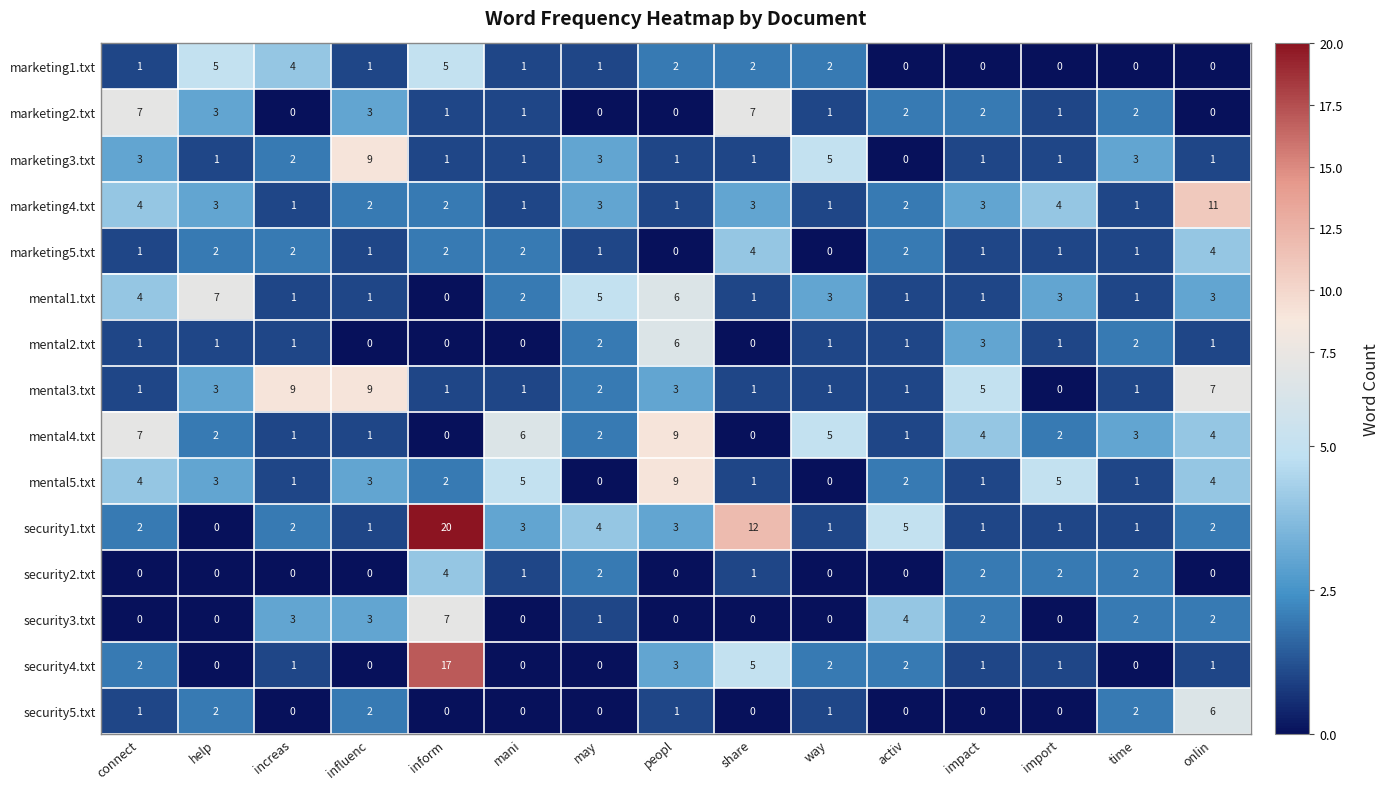

True or false: security3.txt has a value of 1 at may.

True